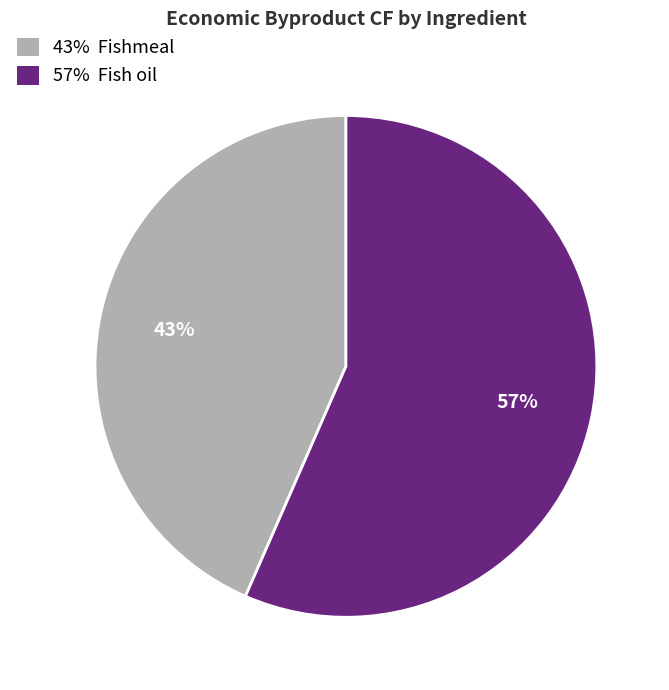

To the nearest percent, what is the average slice percentage?

50%